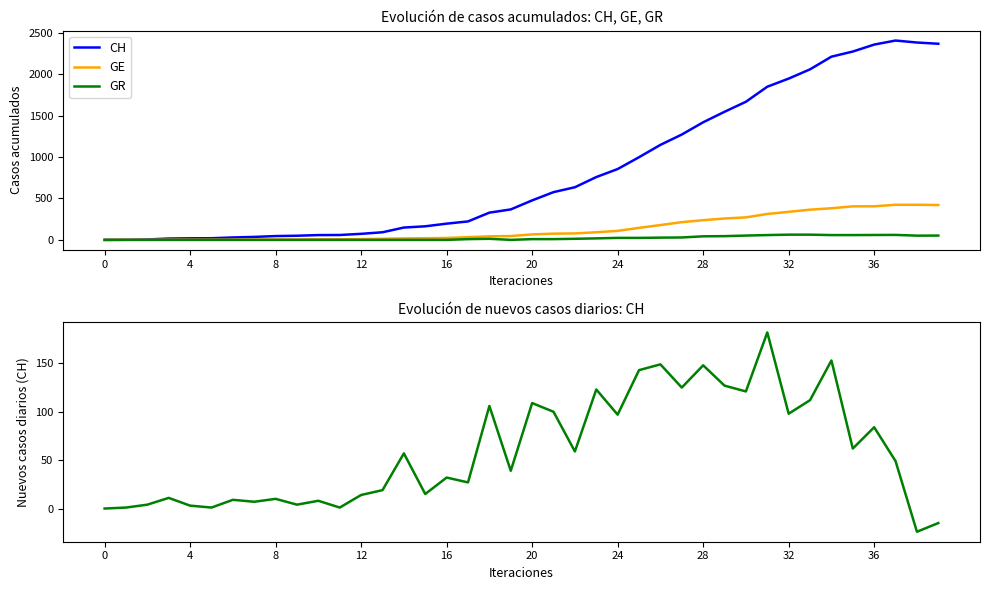

How many series are shown in this chart?

4